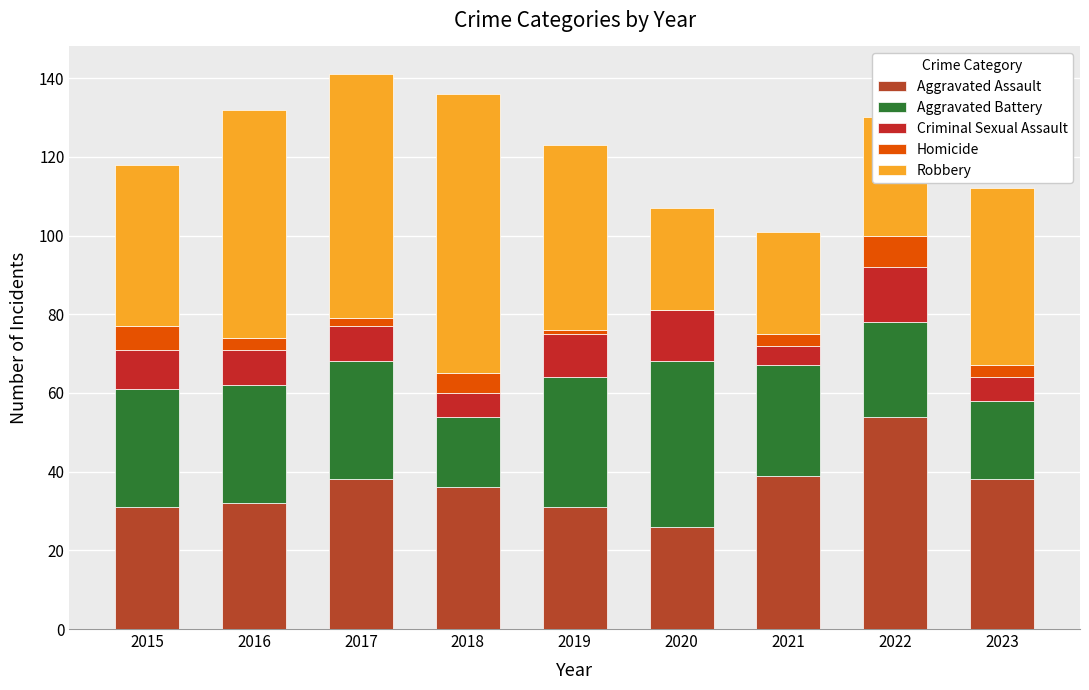

What is the difference between the Aggravated Assault values at 2016 and 2019?

1